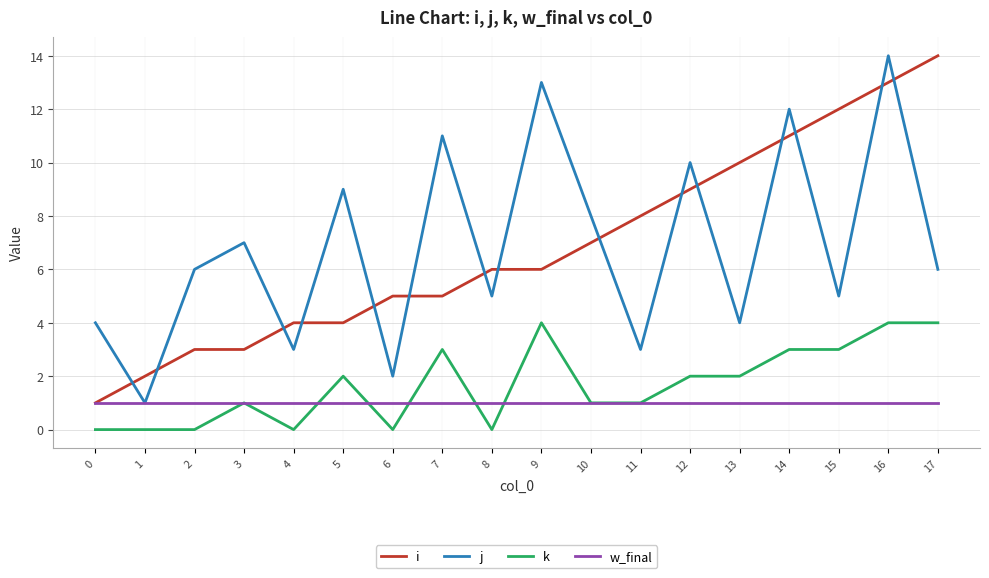

At 16, list the series in order from smallest to largest.

w_final, k, i, j